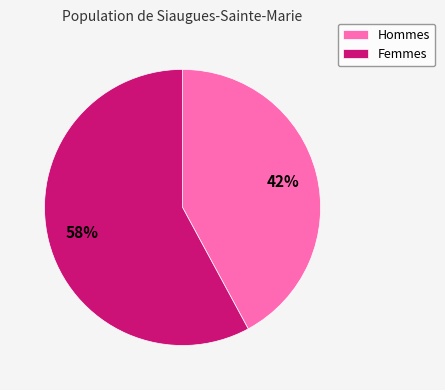

To the nearest percent, what percentage of the pie is Hommes?

42%